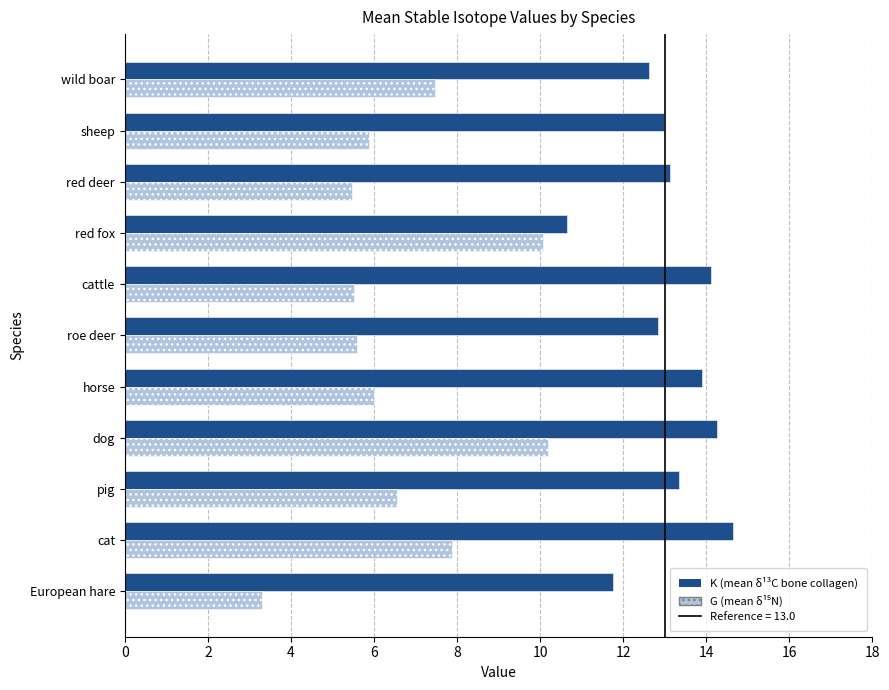

What is the maximum value shown in the chart?

14.7